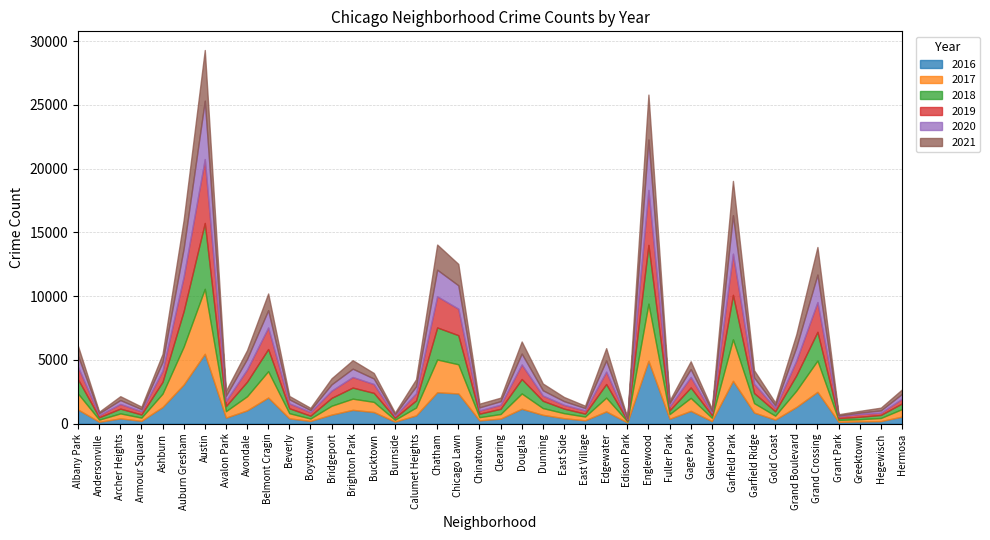

What is the sum of all 2020 values?

34024